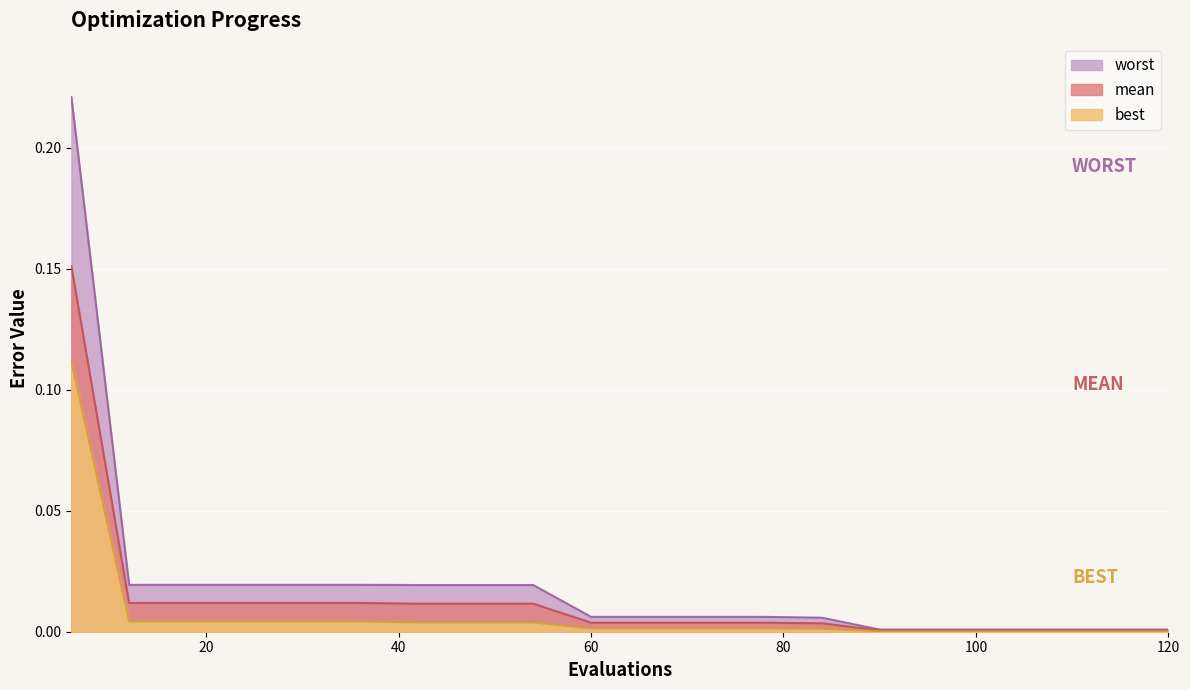

Which series has the widest spread of values?

worst